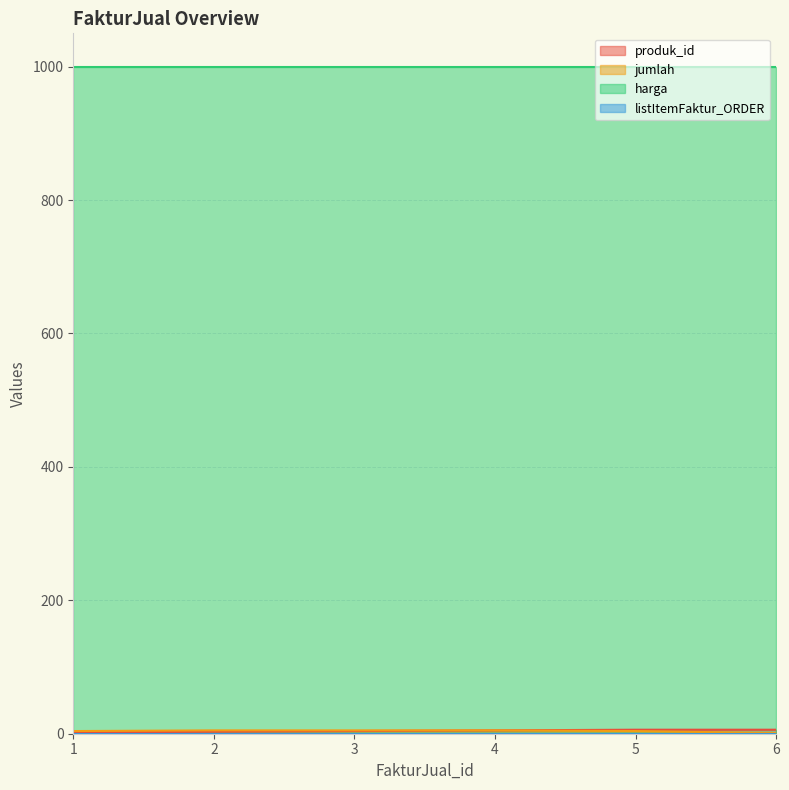

True or false: produk_id has a value of 3 at 2.

True